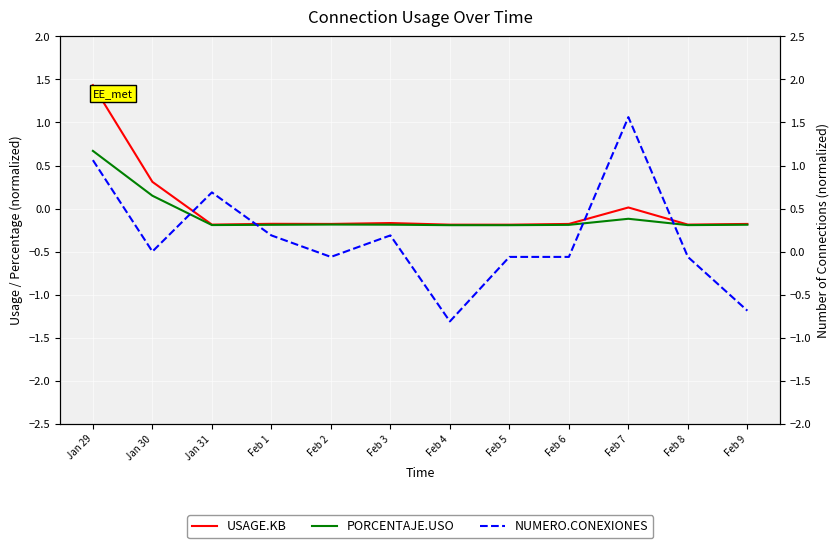

How many categories are shown in the chart?

12